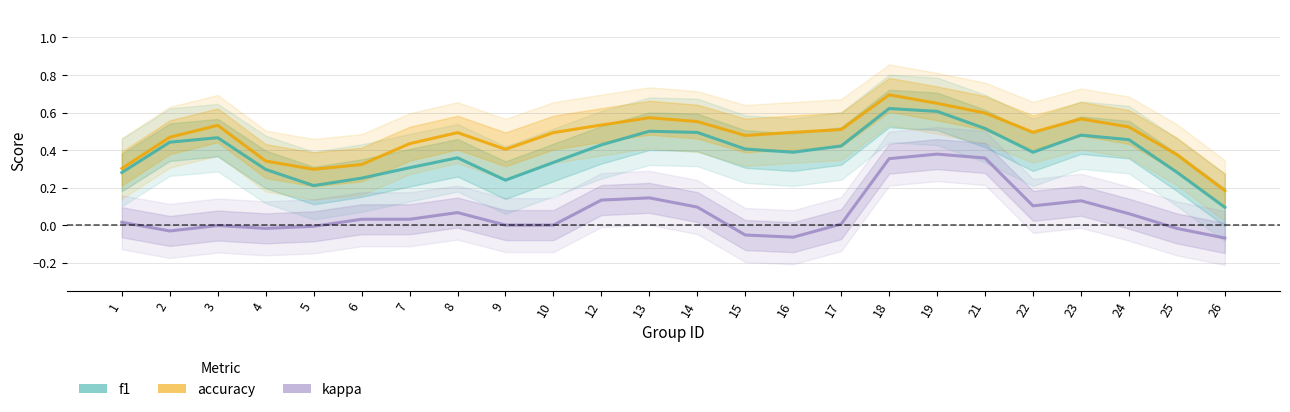

What is the value of the accuracy point at the 17th from the left?

0.7